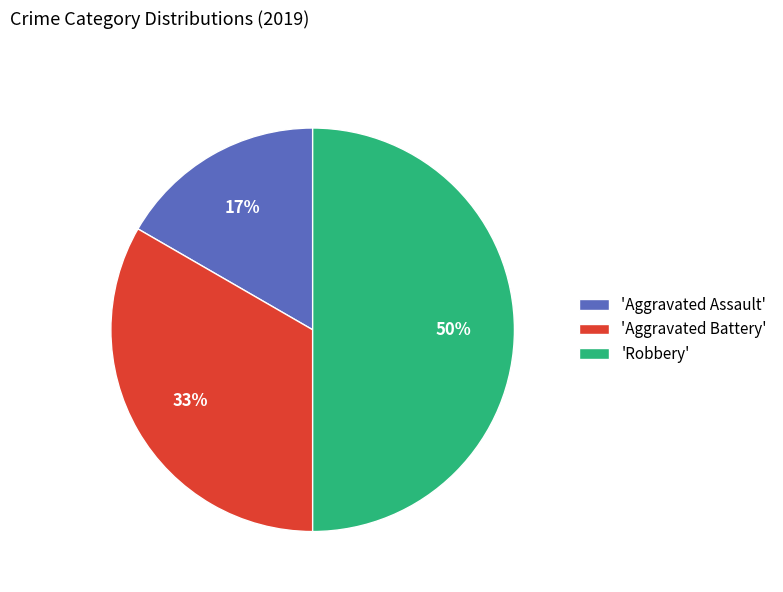

Is the sum of 'Robbery' and 'Aggravated Battery' greater than half?

Yes